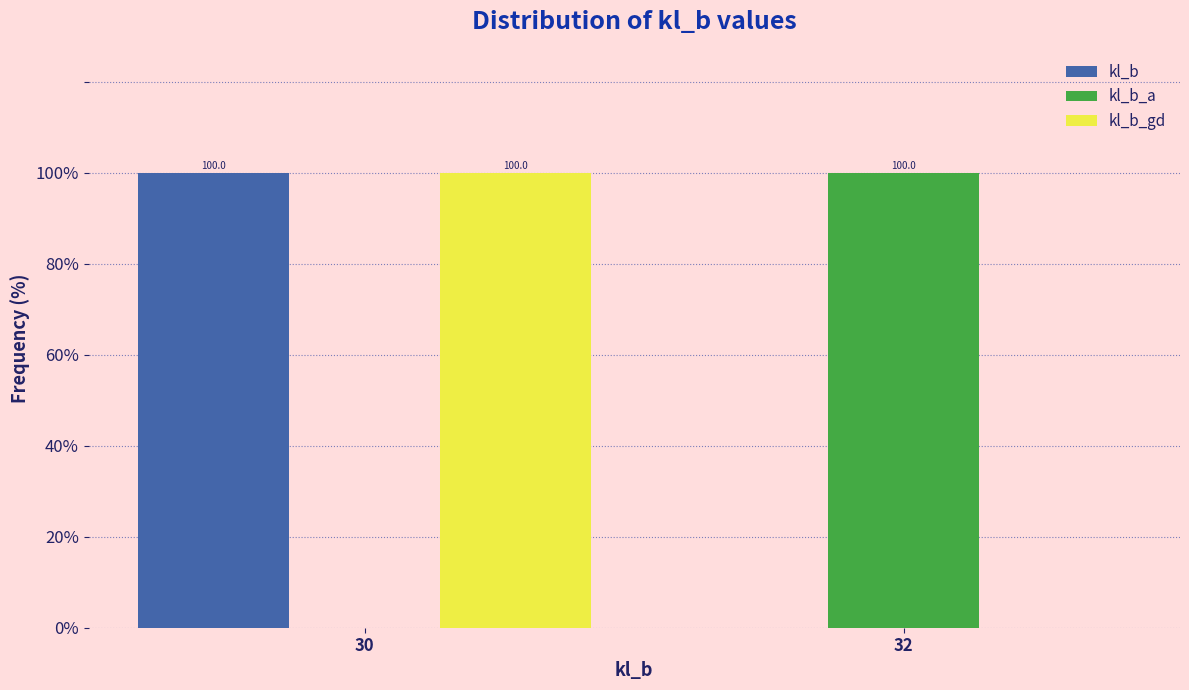

Reading right to left, what are all the values shown in this chart?

kl_b: 32=0	30=100
kl_b_a: 32=100	30=0
kl_b_gd: 32=0	30=100